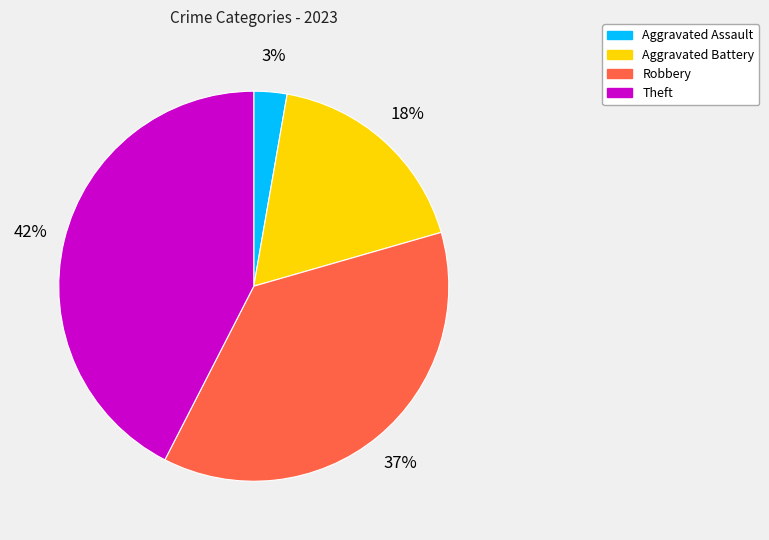

Which slice is the smallest?

Aggravated Assault